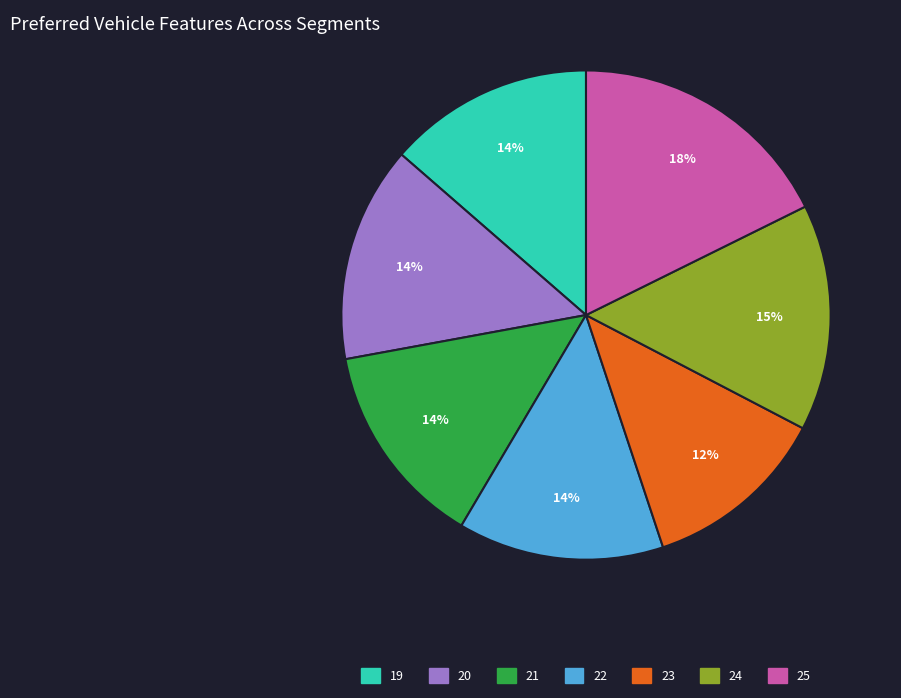

Do 20 and 25 together represent more than half of the pie?

No